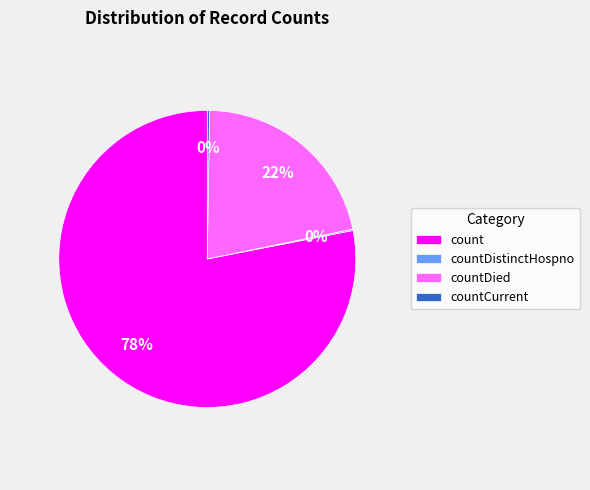

What is the largest slice in the pie chart?

count